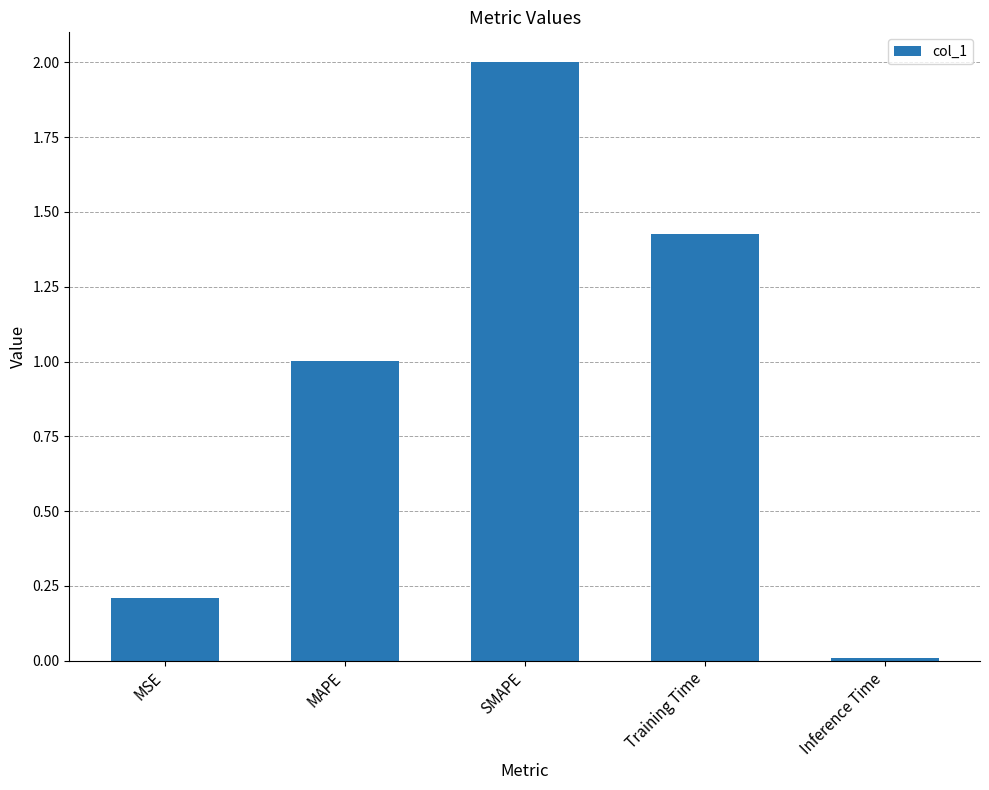

How many categories are shown in the chart?

5